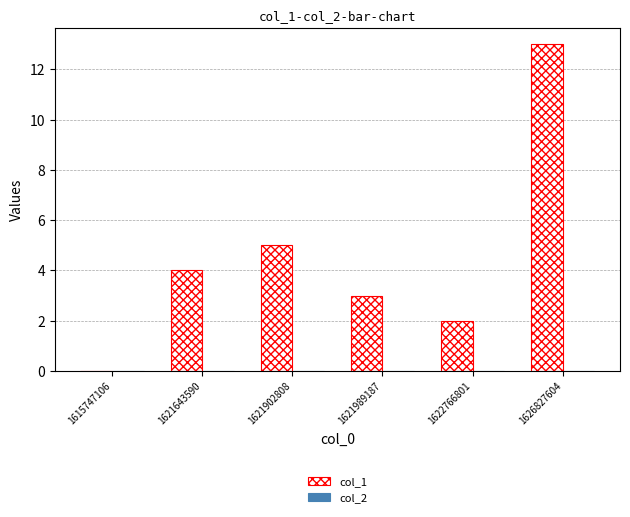

Between 1626827604 and 1622766801, which is larger?

1626827604